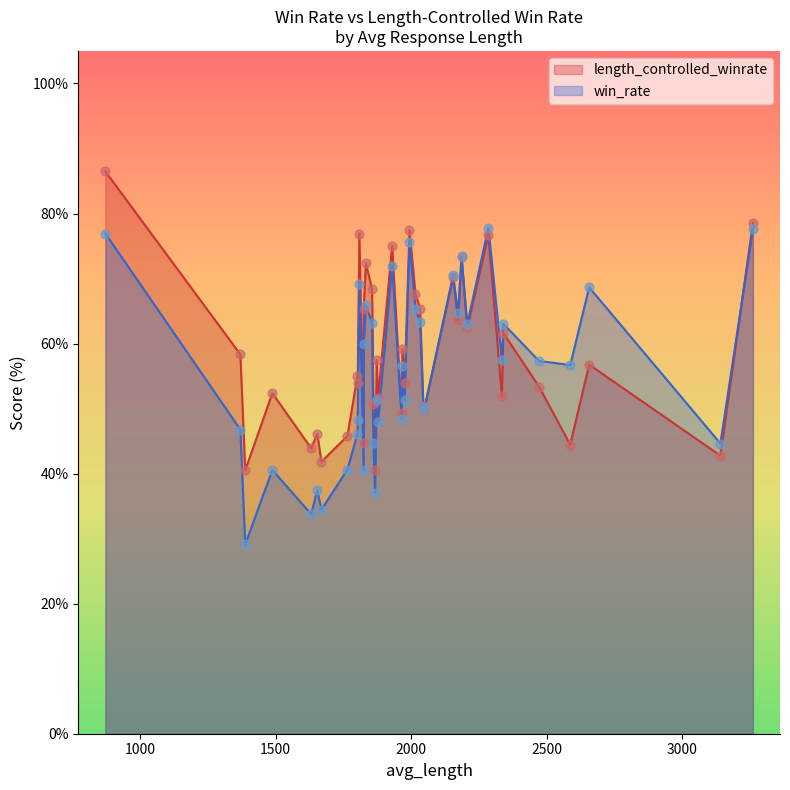

Which series contains the lowest Y value?

win_rate